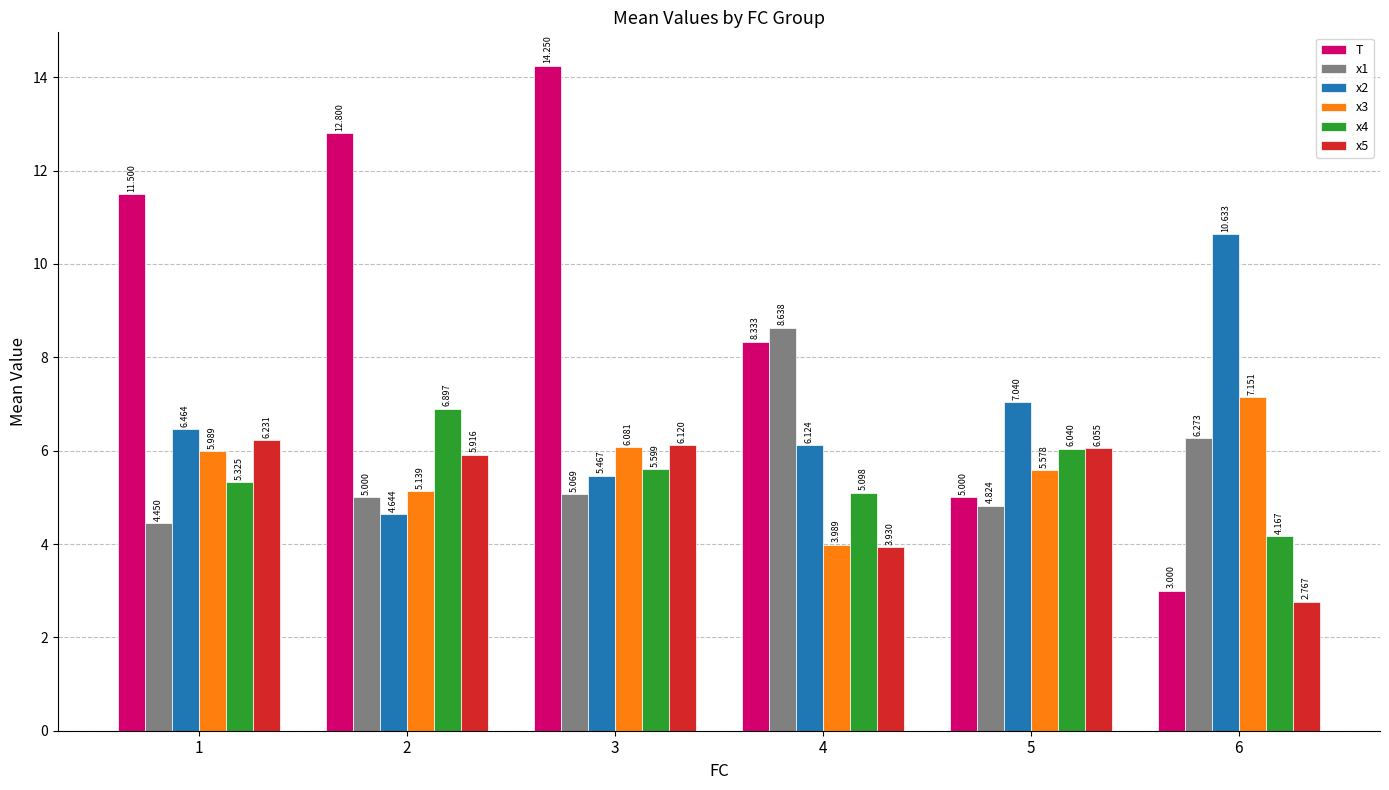

At which label does x5 first exceed 6?

1